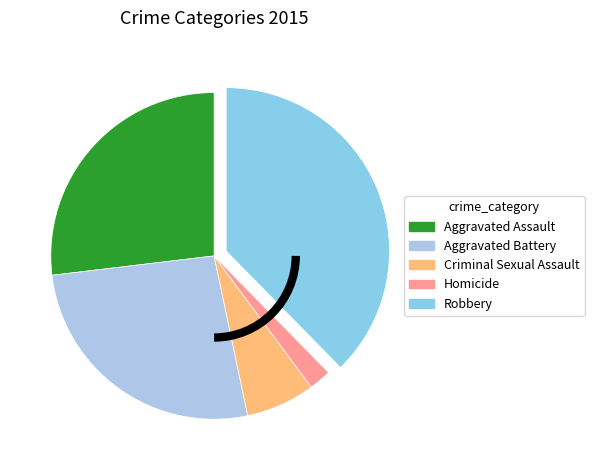

What is the change in value from Aggravated Assault to Homicide?

-101